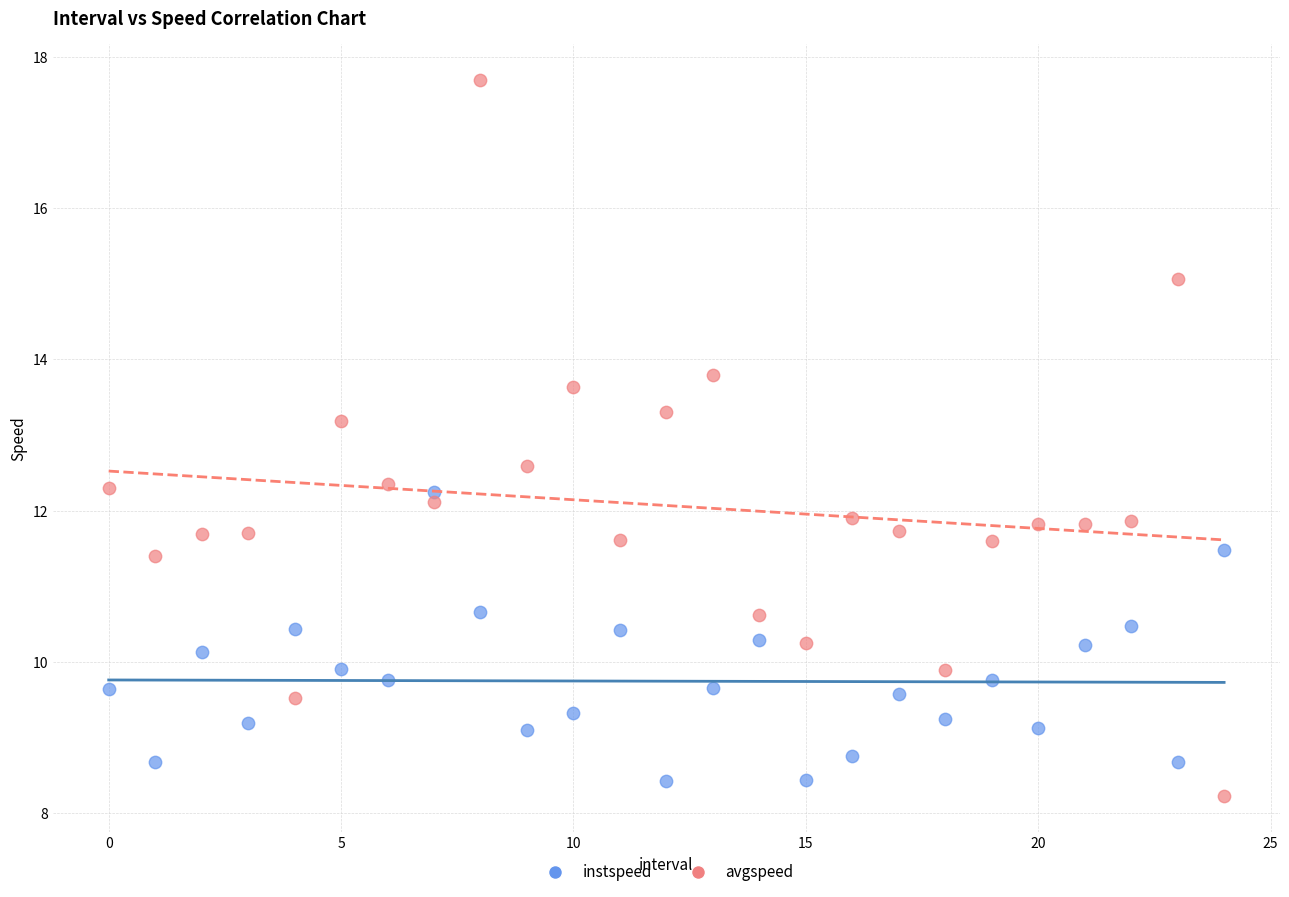

Across all data points, what is the range of Y values (max minus min)?

9.5